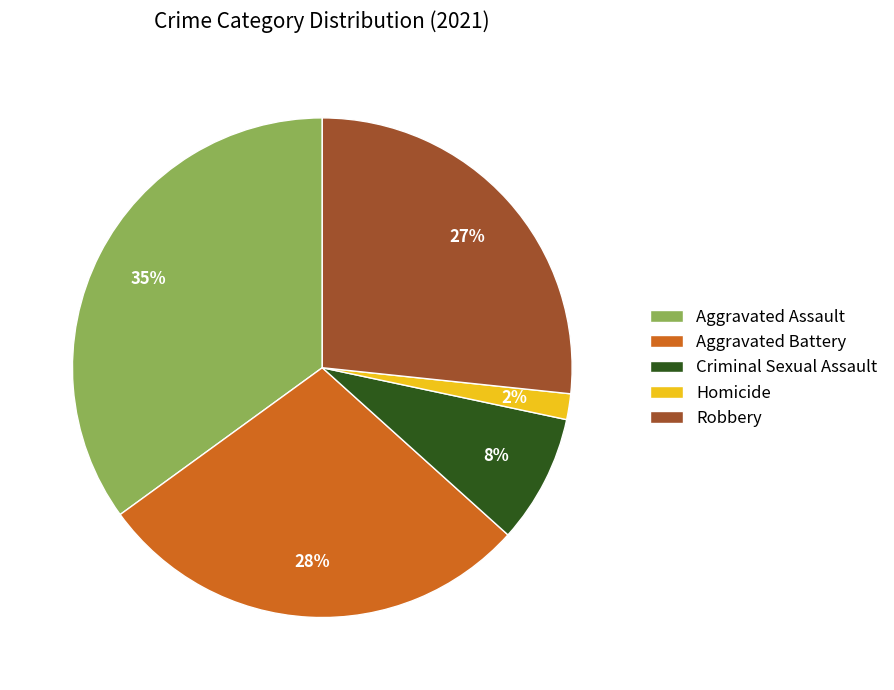

True or false: Robbery accounts for 27% of the total.

True